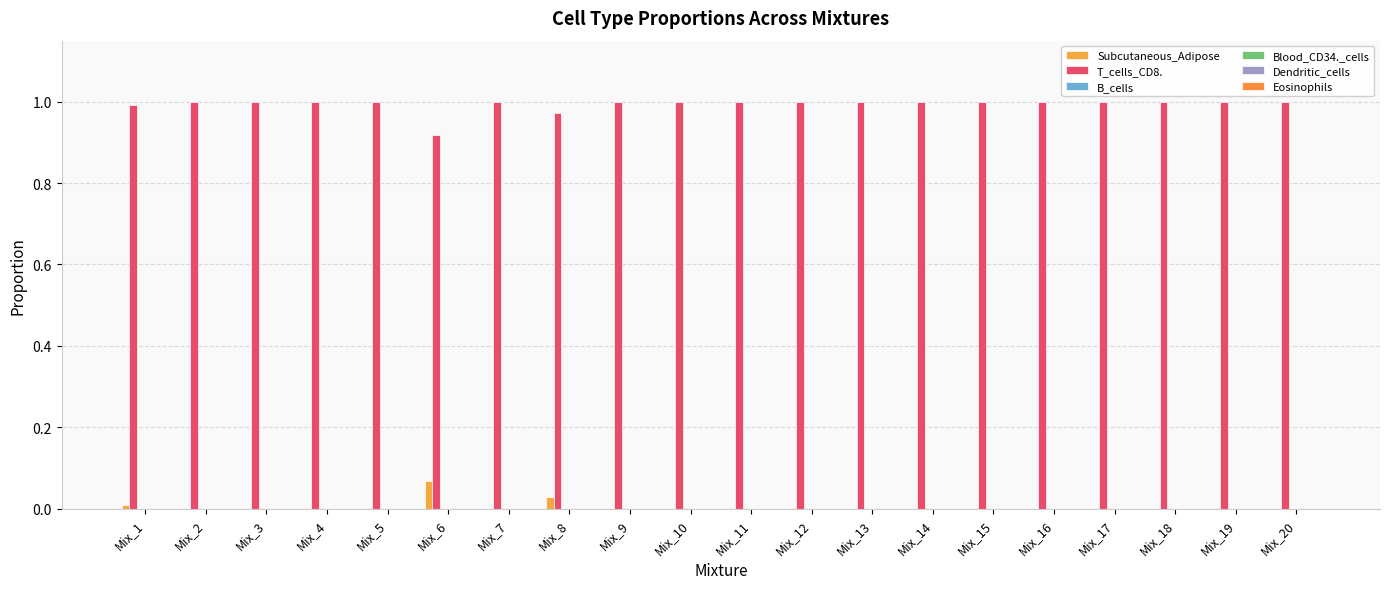

Count the number of categories in the chart.

20